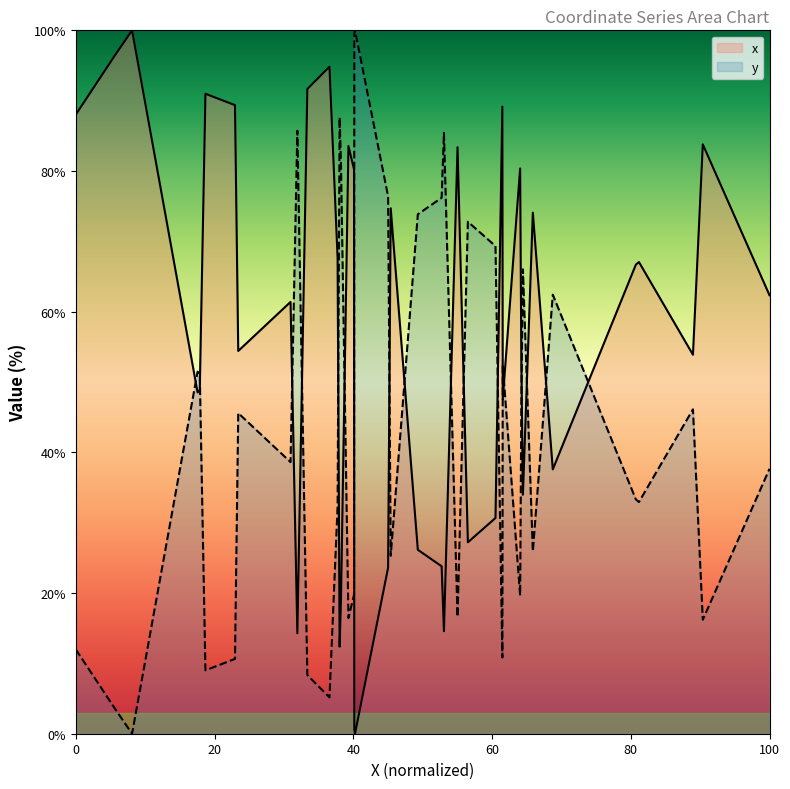

Which series has the largest total across all categories?

x